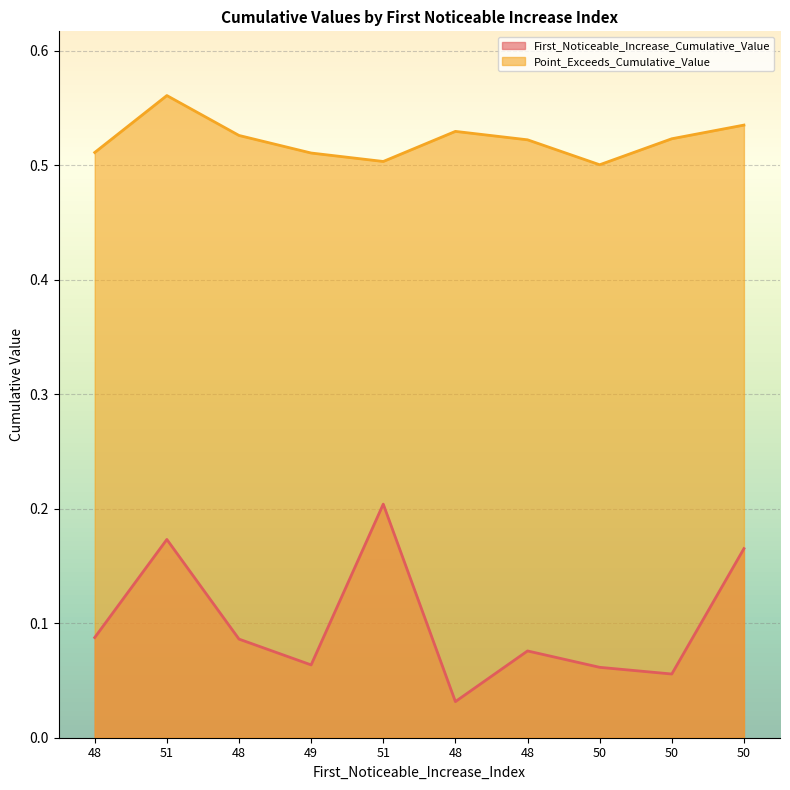

What is the approximate value of Point_Exceeds_Cumulative_Value at 49?

0.5